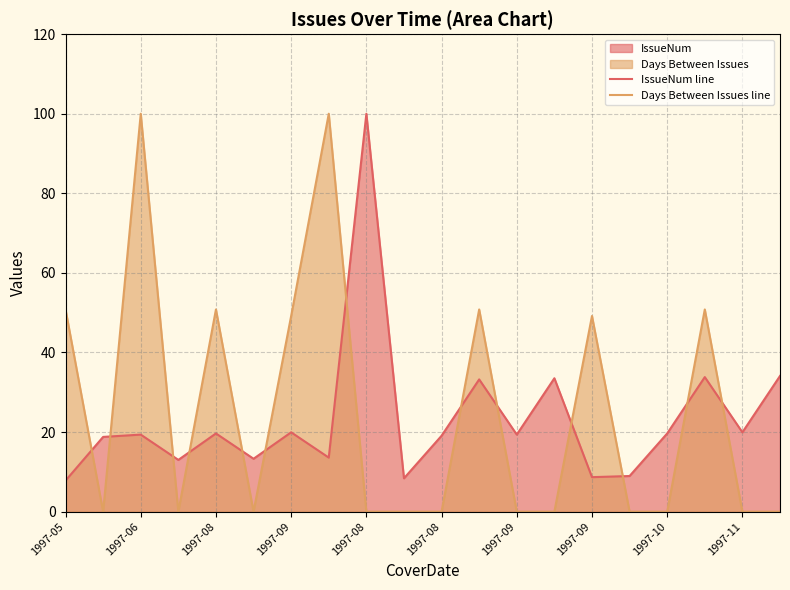

True or false: Days Between Issues line has more than 2 points higher than both neighbors.

True